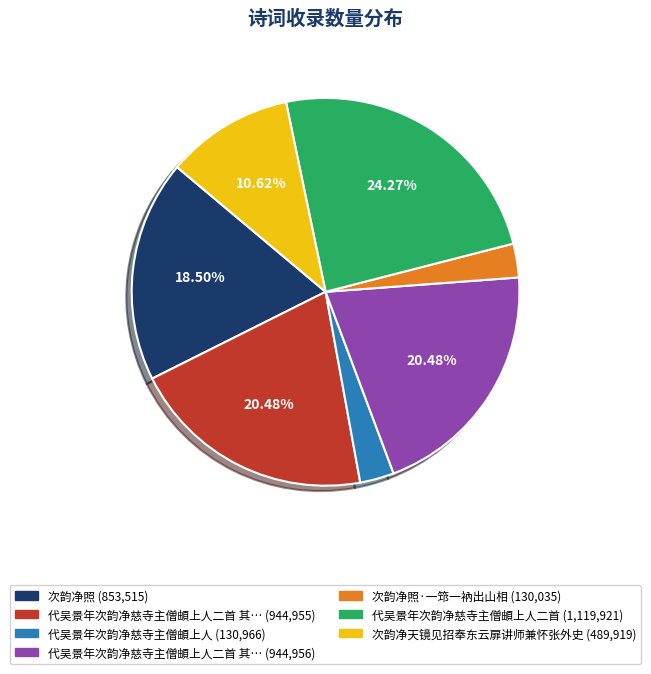

Is there a majority slice in this chart?

No